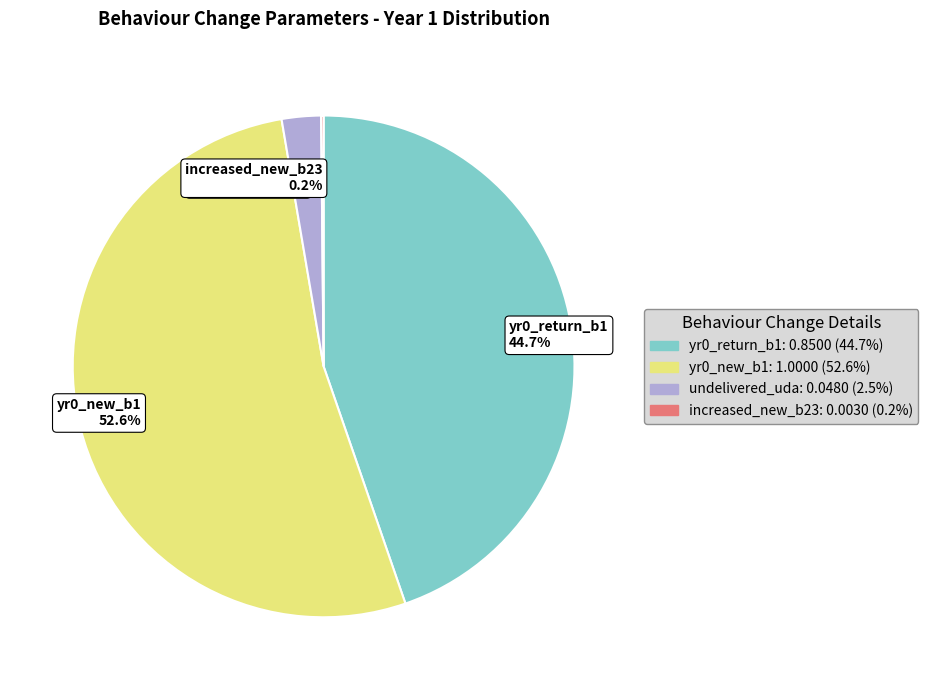

Does yr0_new_b1 52.6% account for over 50% of the chart?

Yes